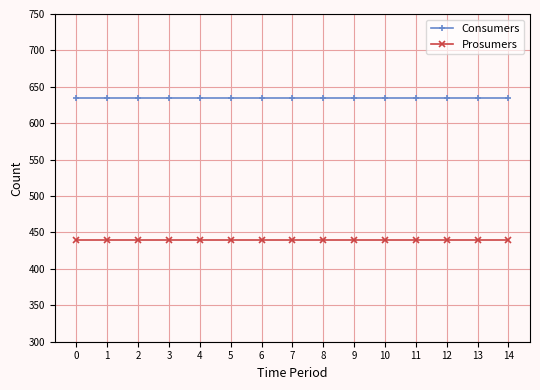

True or false: Prosumers and Consumers cross at least once.

False